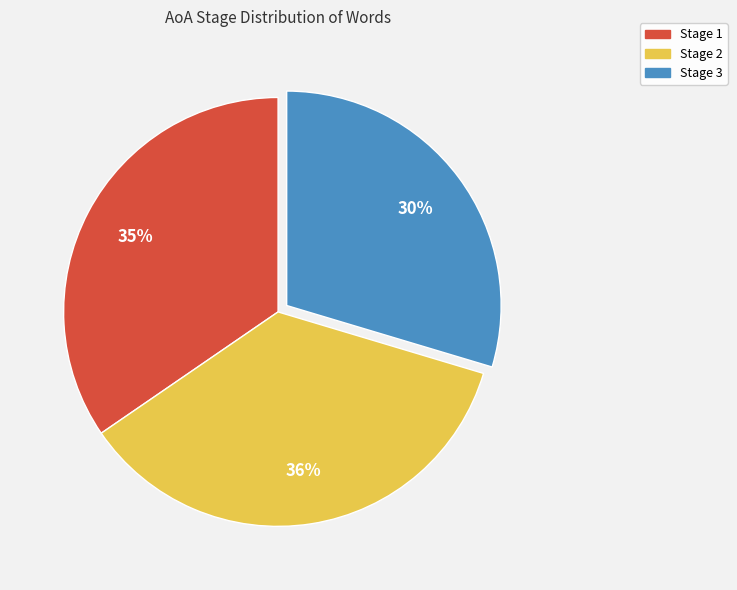

To the nearest percent, what percentage of the pie is Stage 3?

30%